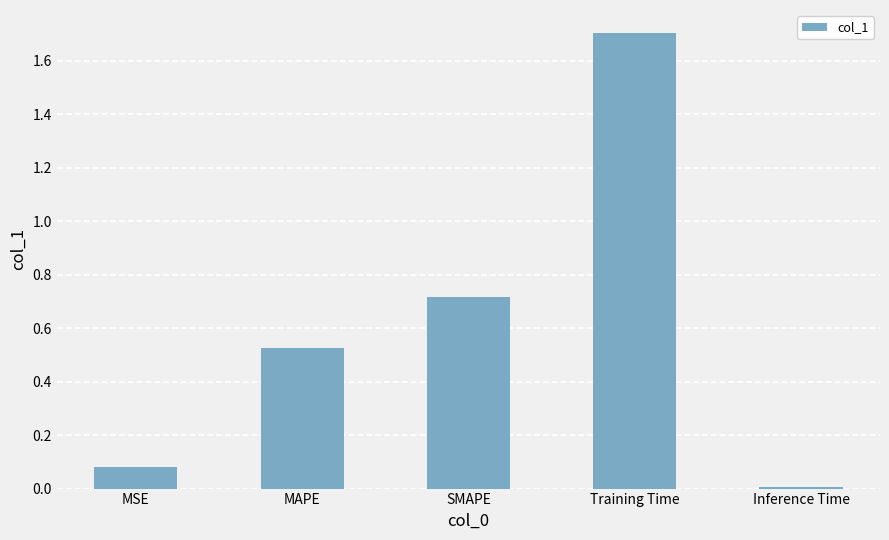

The chart shows a value of 0.0 at Inference Time. True or false?

True